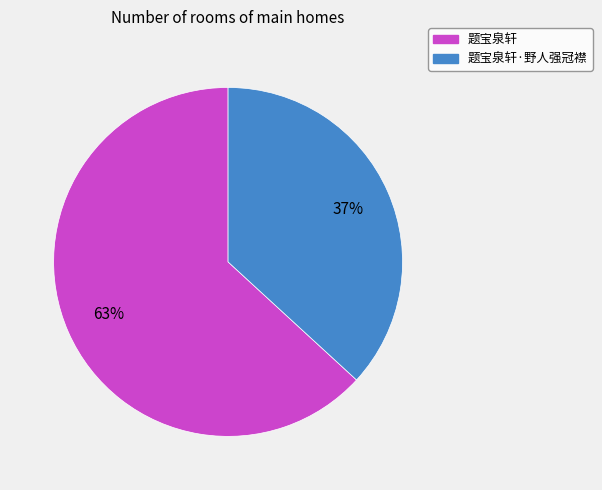

Count the number of slices in the pie.

2